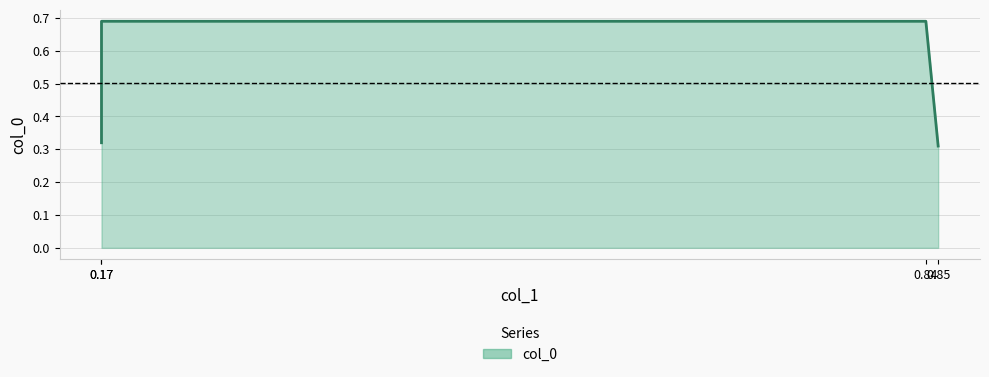

List the labels in order of value, smallest first.

0.85, 0.17, 0.17, 0.84